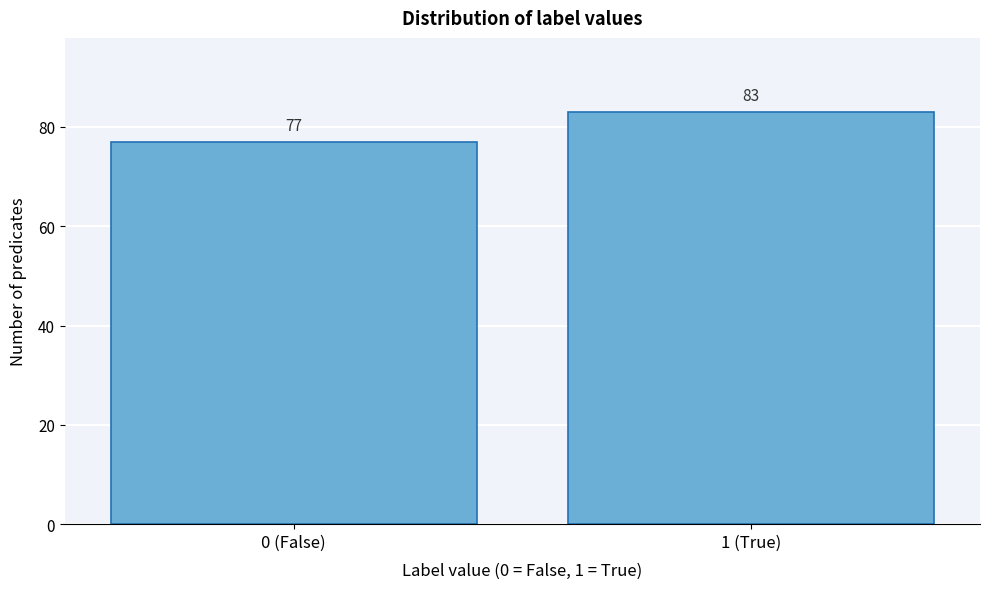

Reading left to right, transcribe all the data shown in this chart.

0 (False)=77	1 (True)=83